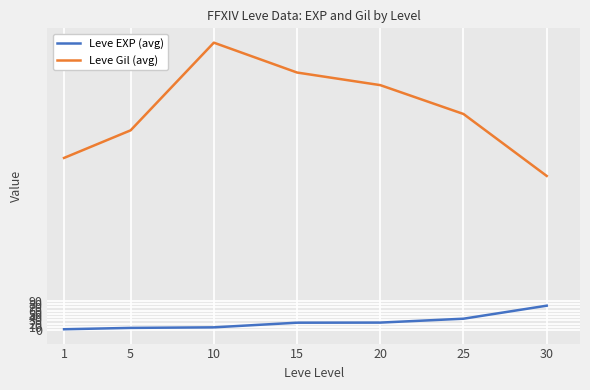

Where is the first local maximum for Leve Gil (avg)?

10